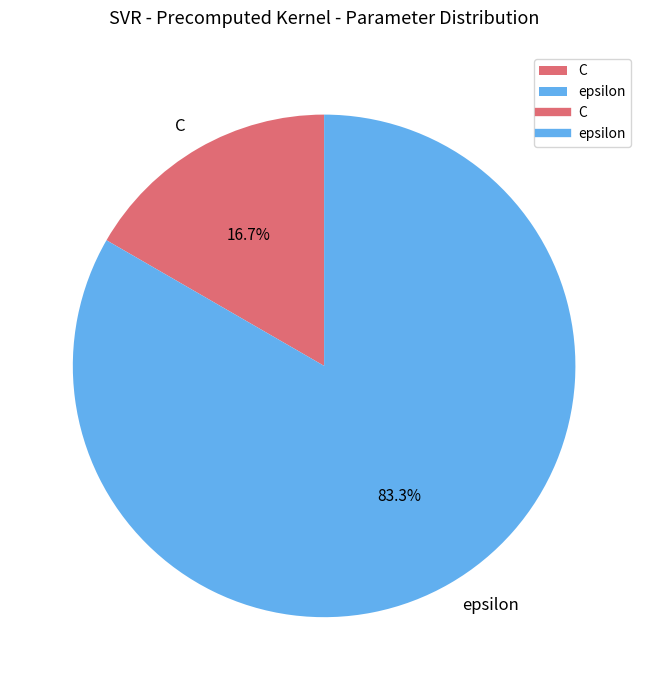

Which category has the biggest portion of the pie?

epsilon